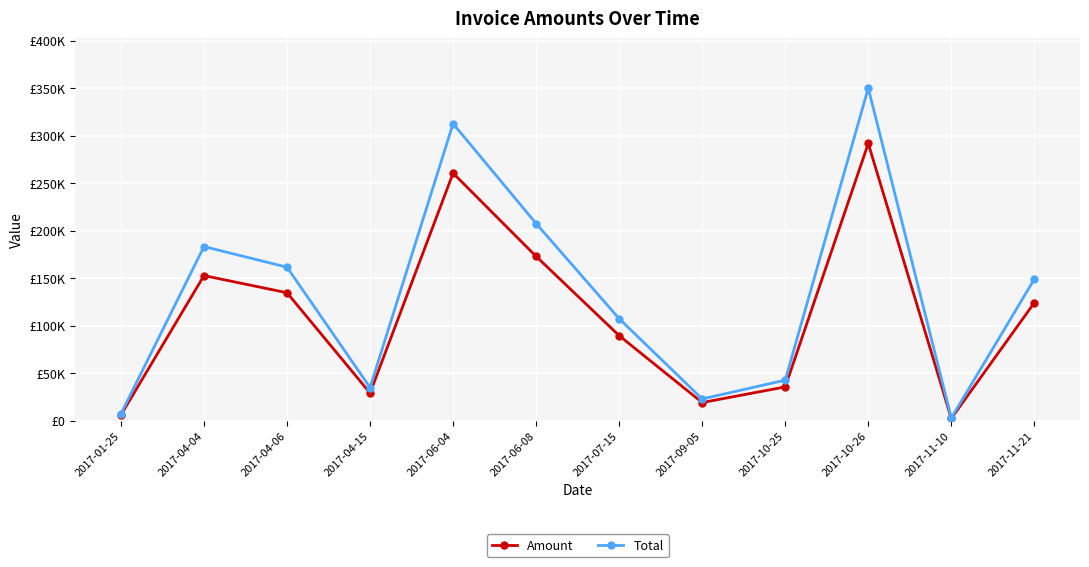

What are all the series names shown in the legend?

Amount, Total